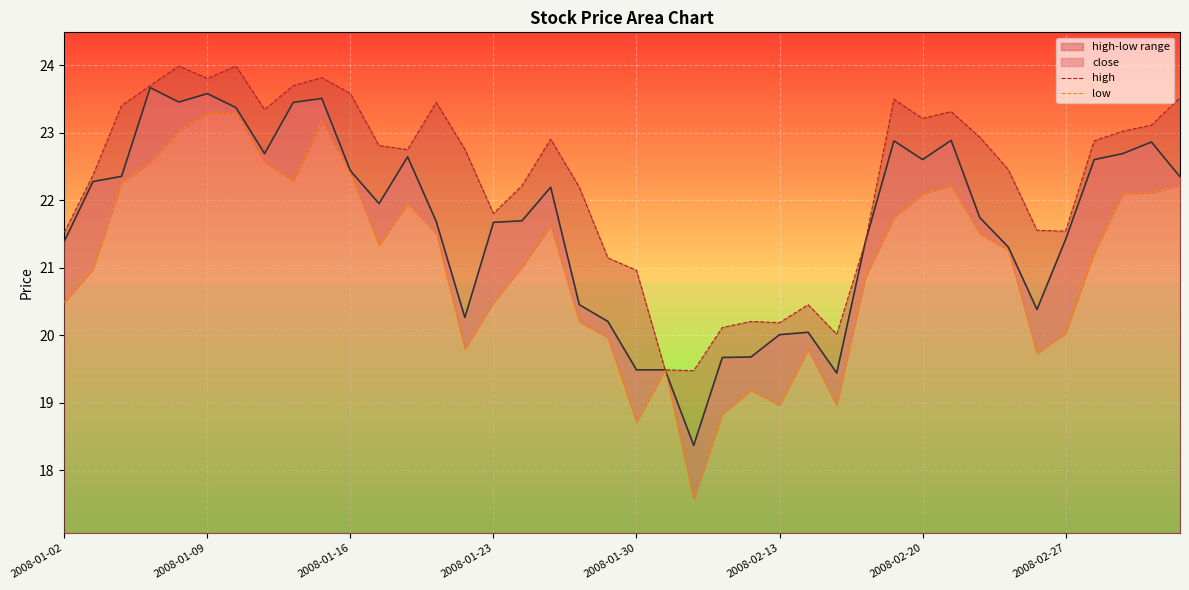

What is the maximum value for close?

23.7